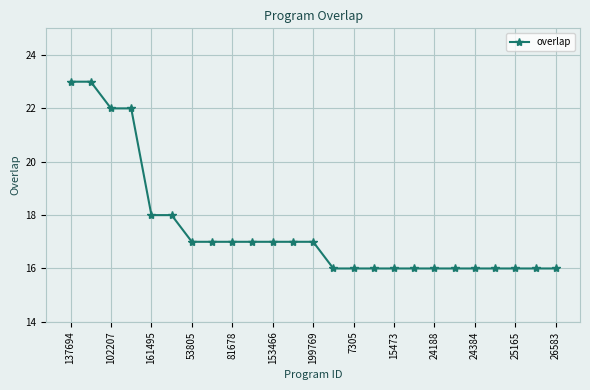

What is the sum of all values?

437